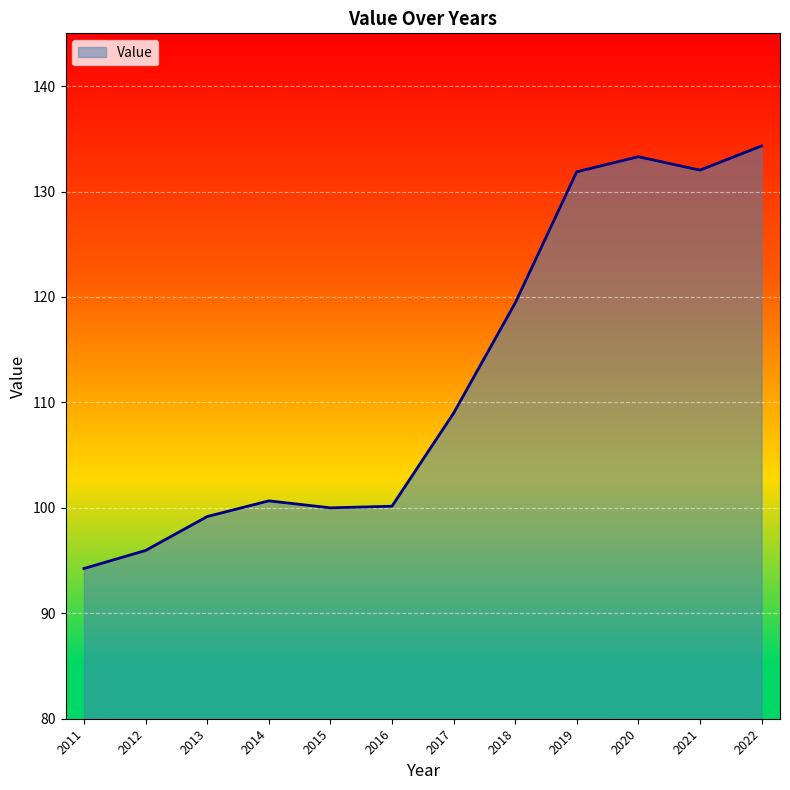

Which label corresponds to the smallest value in the chart?

2011